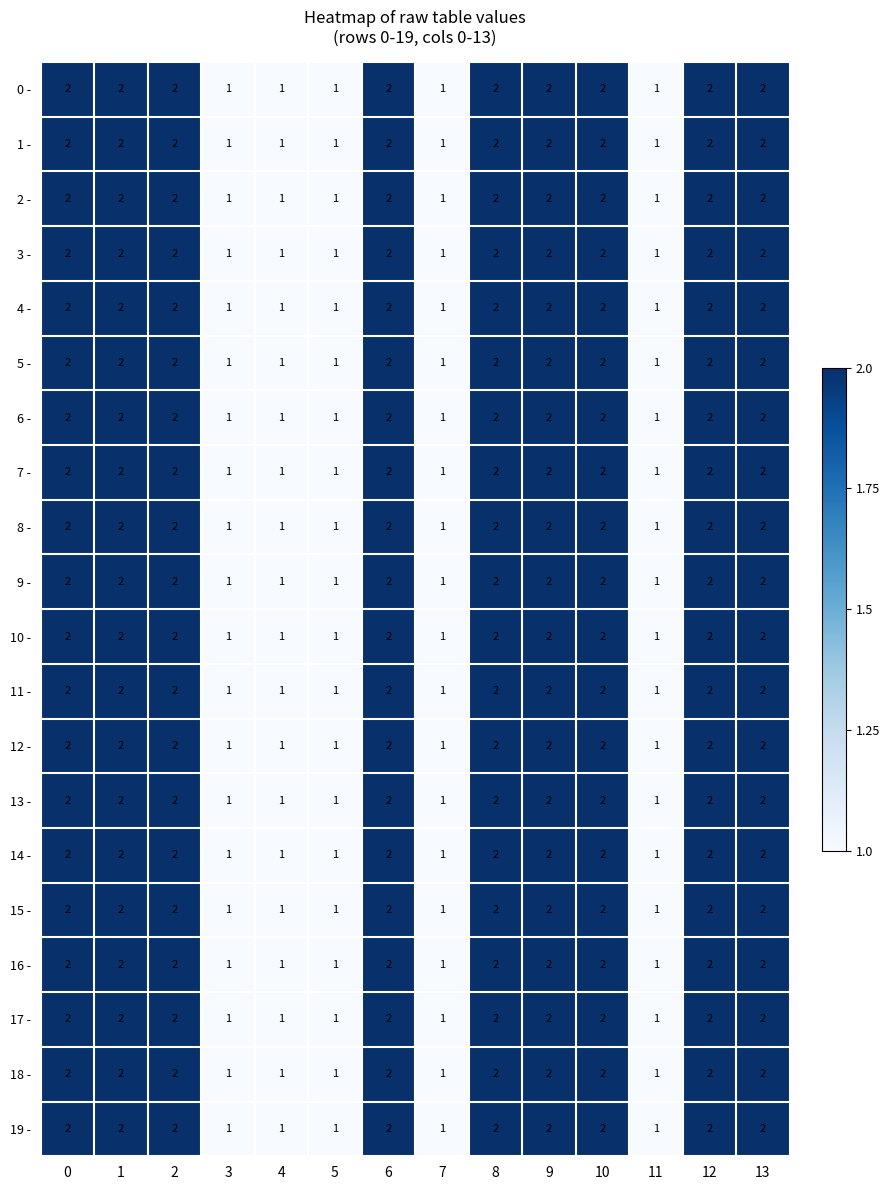

Count the 14 - values in the range 1 to 2.

14